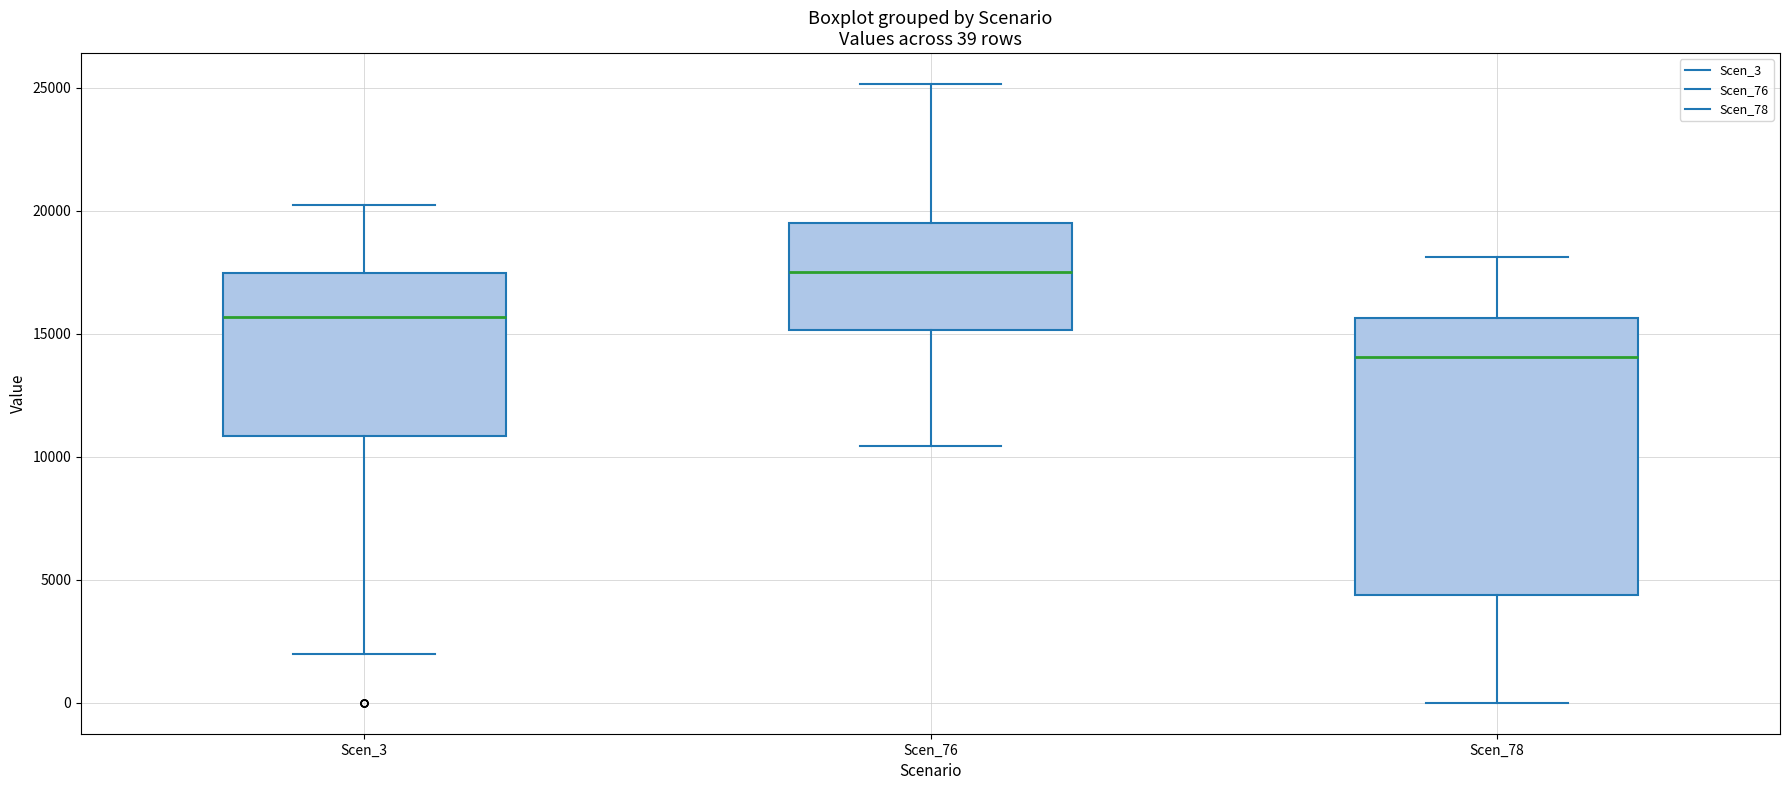

Which box is the tallest, from its lower edge to its upper edge?

Scen_78